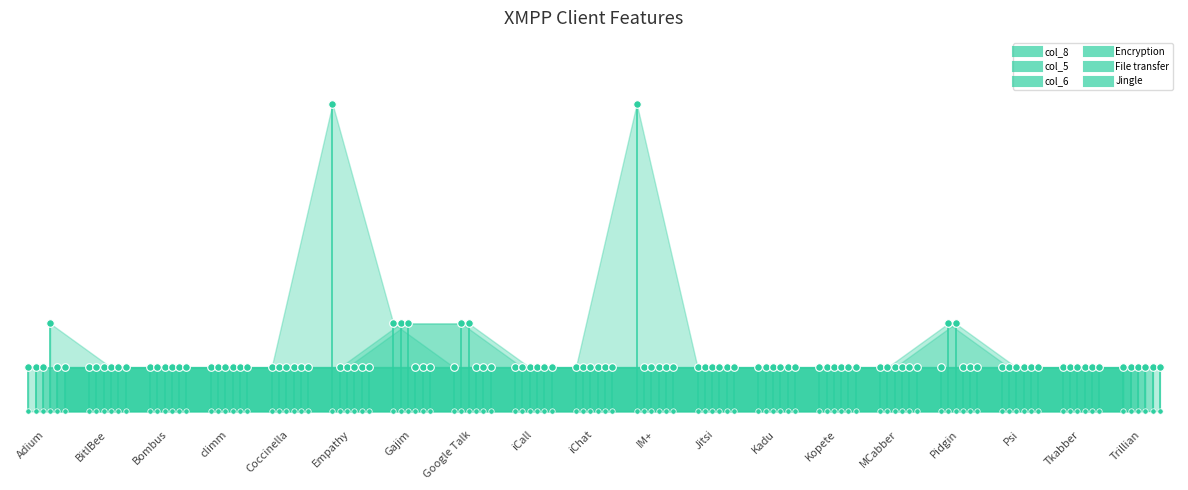

What is the total value across all series at Empathy?

10